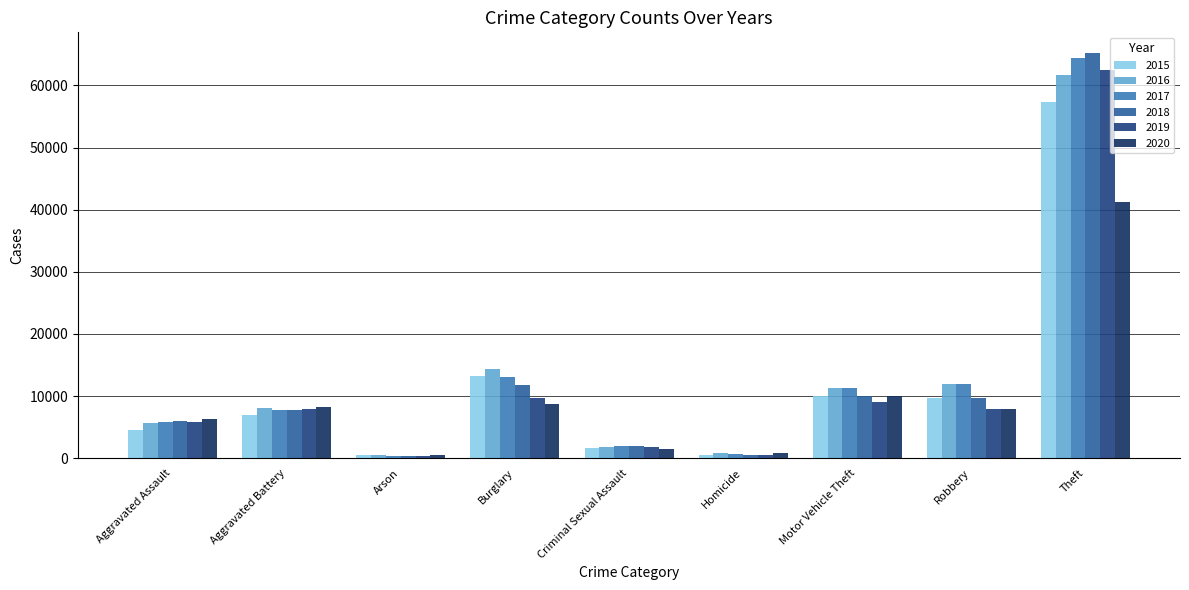

The value of 2015 at Aggravated Battery is 7018. True or false?

True